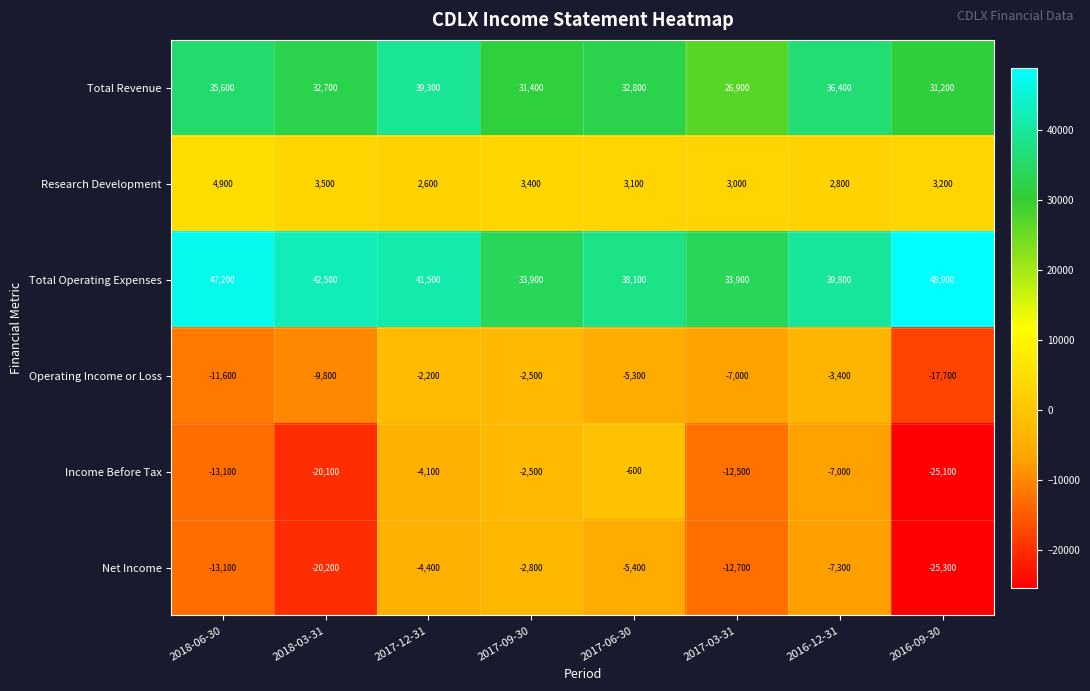

What is the difference between the maximum and minimum values in the Net Income series?

22500